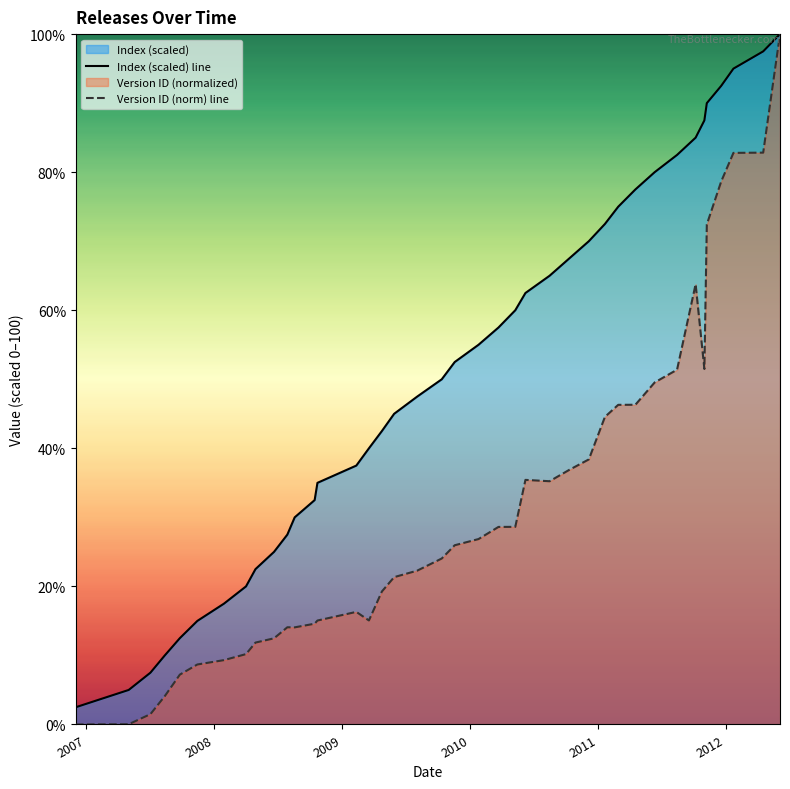

What is the highest value of the Version ID (norm) line series?

100.0